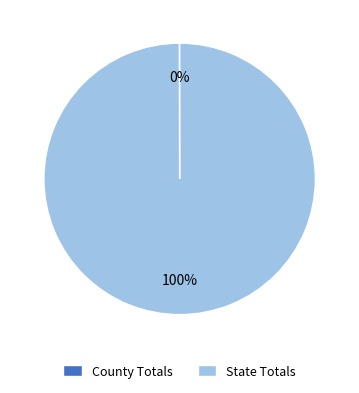

Which slice is the largest?

State Totals